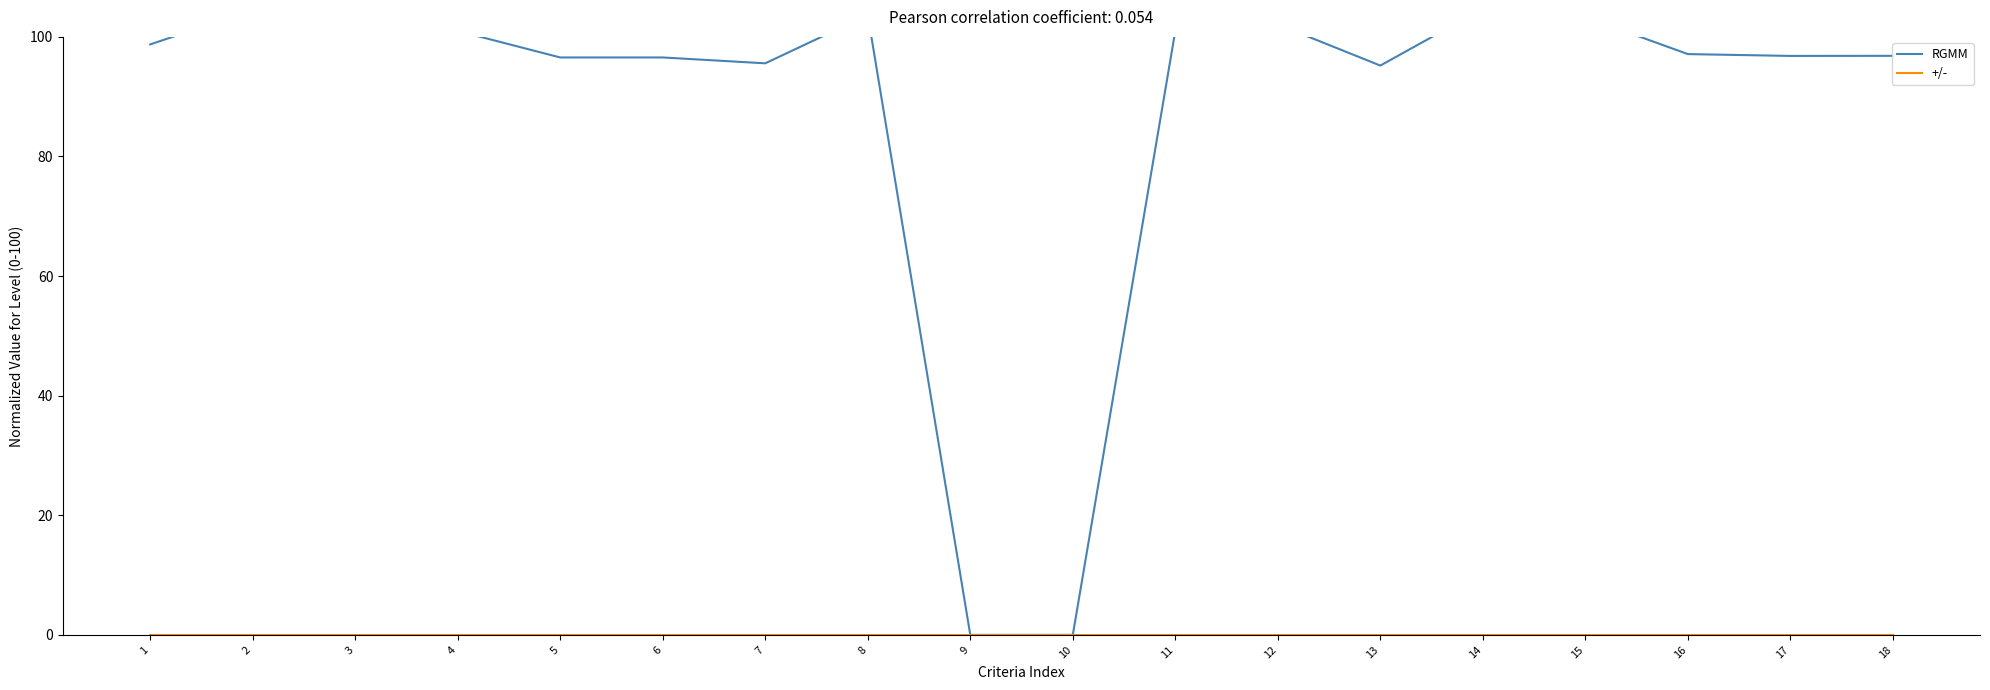

What are all the series names shown in the legend?

RGMM, +/-